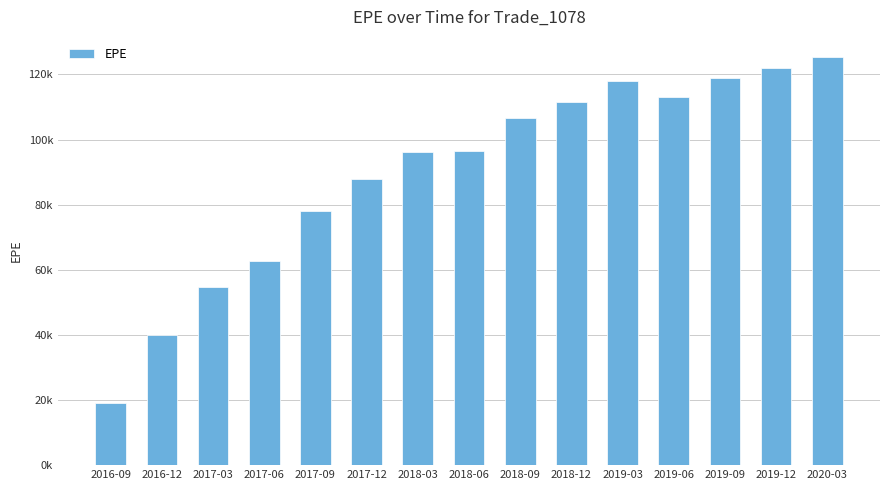

What is the label of the 13th bar from the left?

2019-09